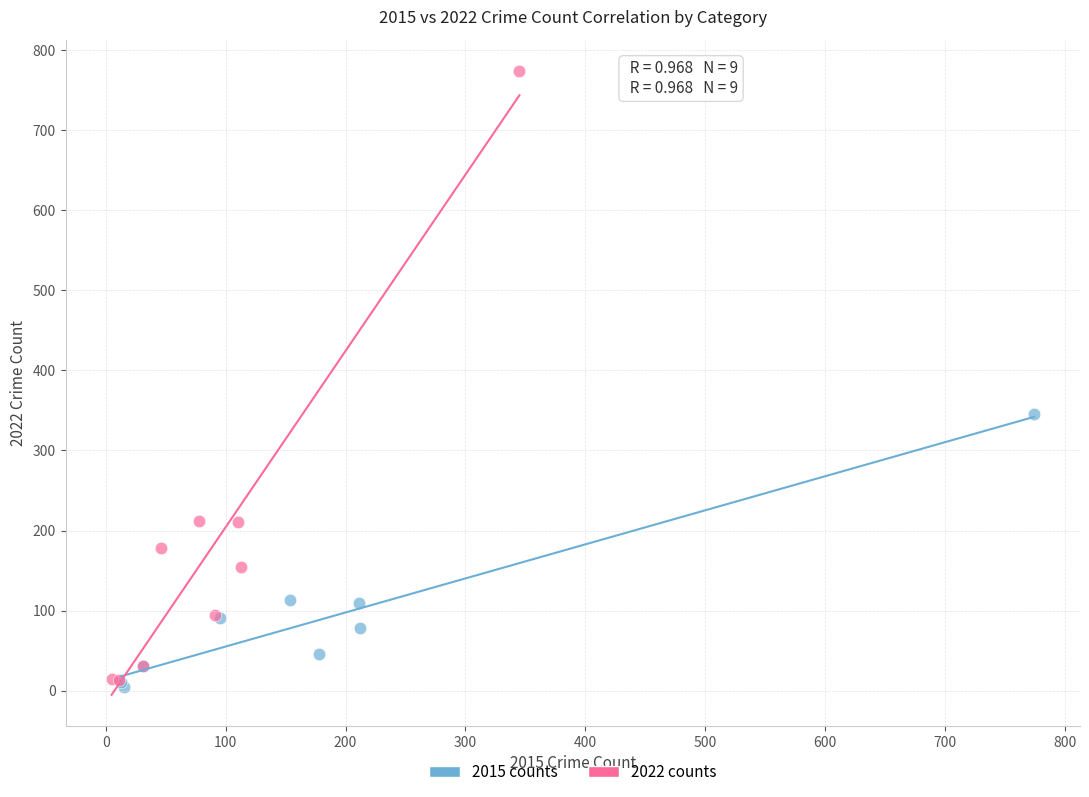

What are all the series names shown in the legend?

2015 counts, 2022 counts